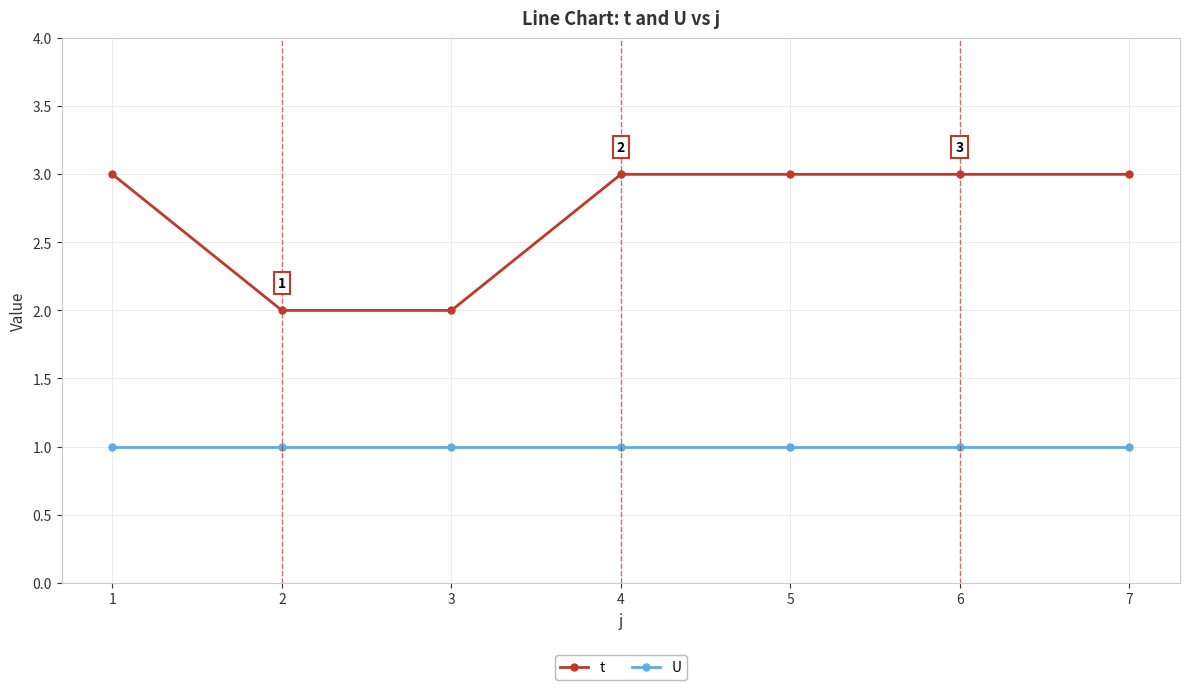

How many lines are shown in the chart?

2